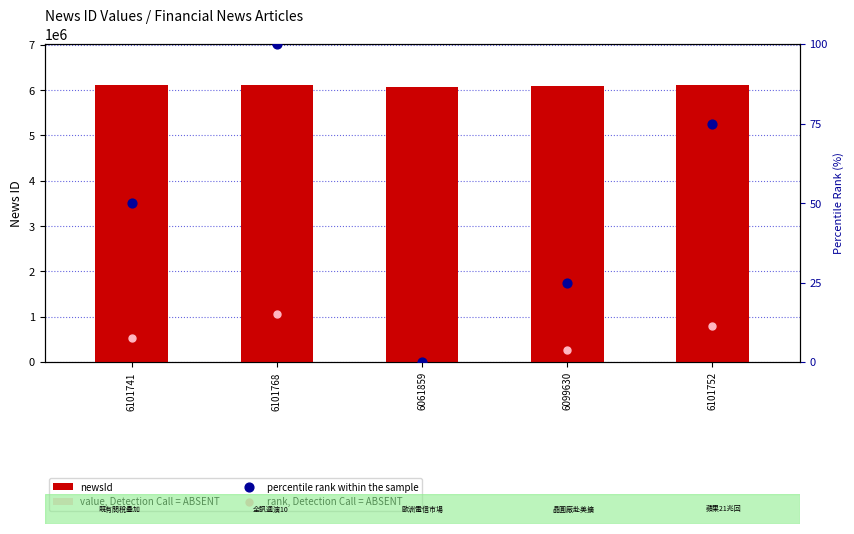

Which series has the widest spread of Y values?

newsId